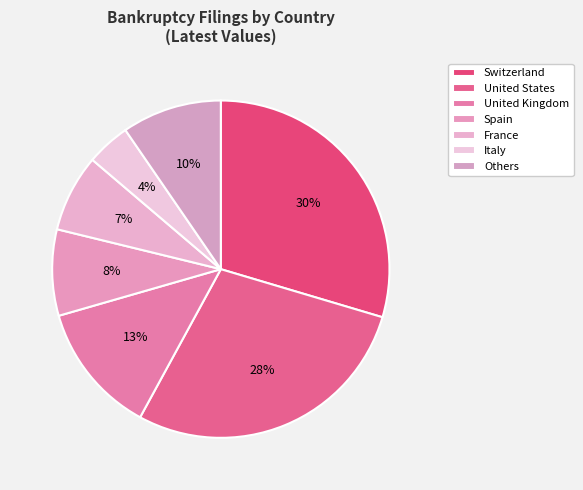

Is there any slice that represents more than half of the pie?

No